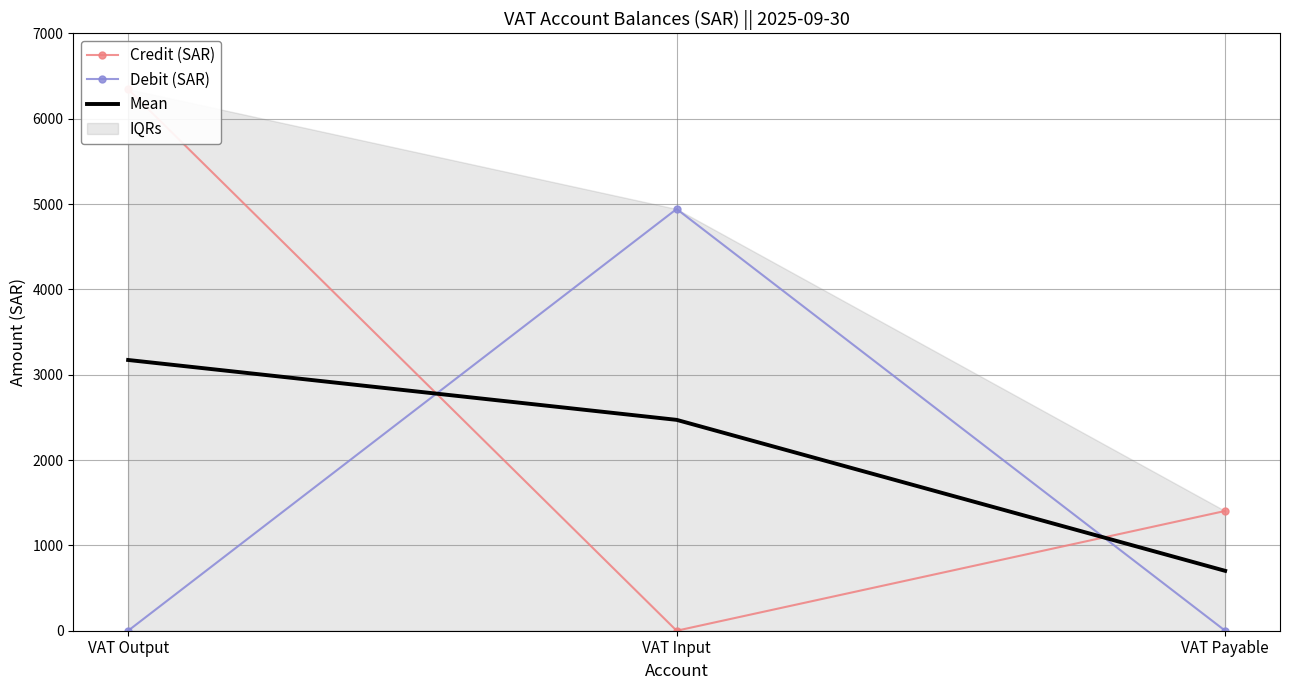

At which category does the chart reach its peak across all series?

VAT Output